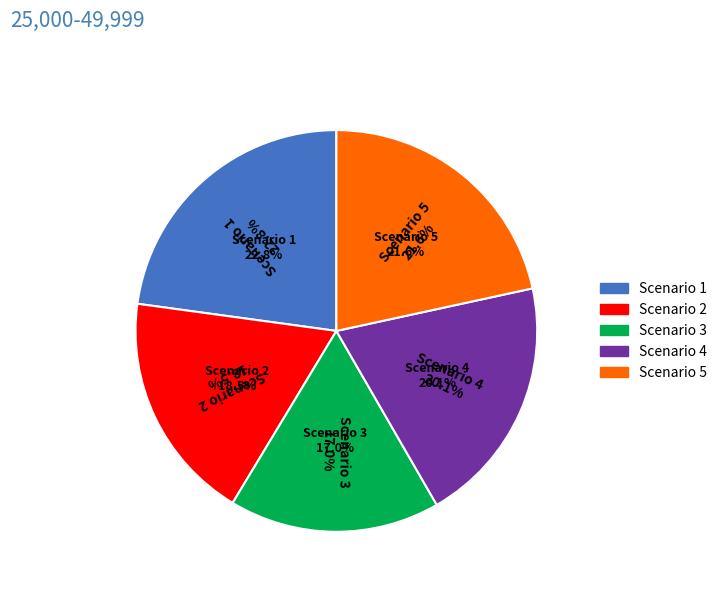

Which category has the biggest portion of the pie?

Scenario 1